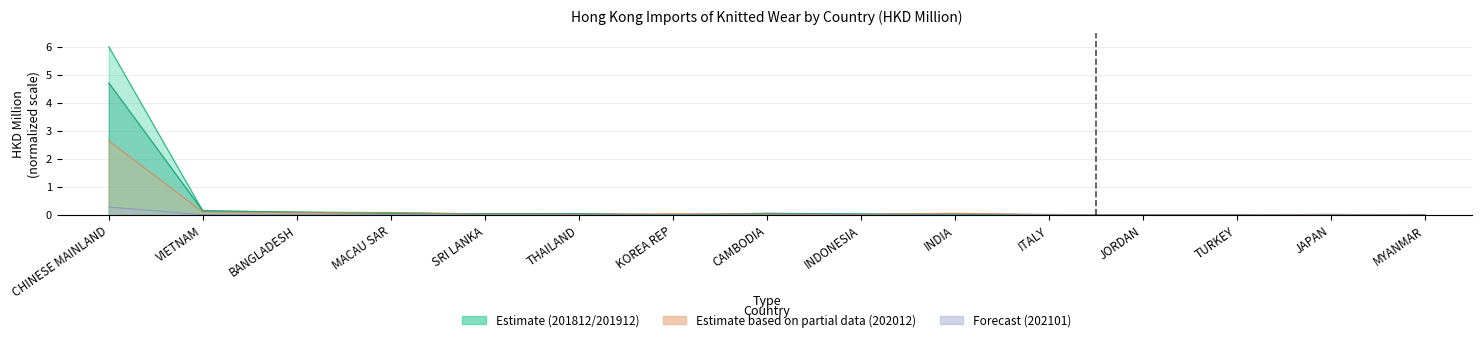

What is the label of the 2nd point from the right?

JAPAN